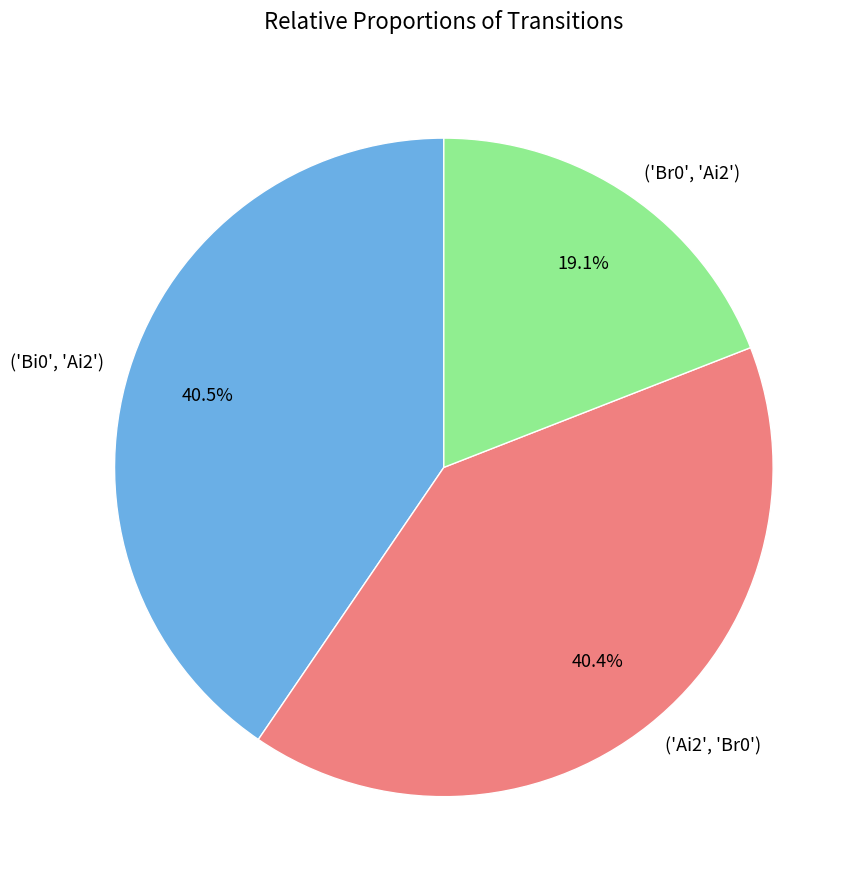

Count the number of slices in the pie.

3